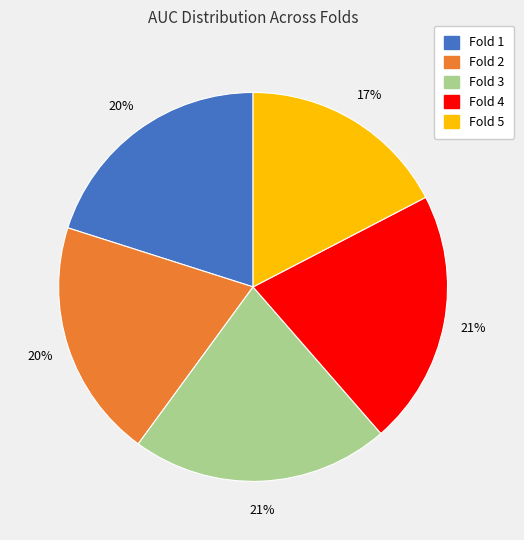

Is Fold 5 the majority of the pie?

No